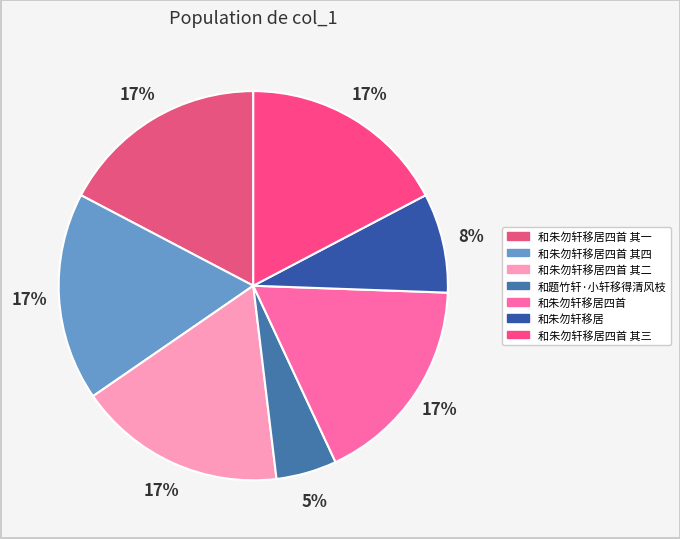

Which slice is the smallest?

和题竹轩·小轩移得清风枝